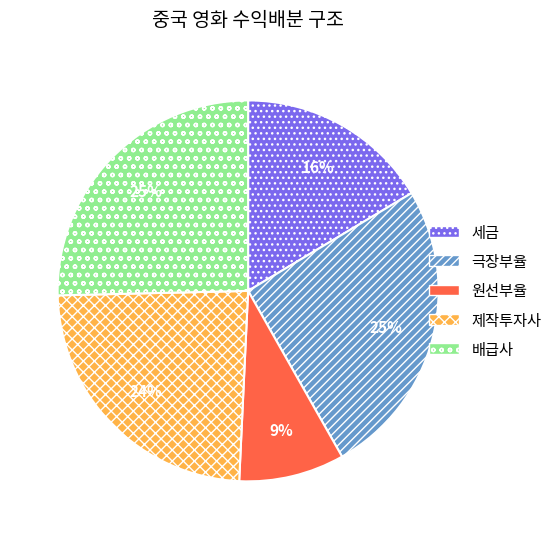

To the nearest percent, what is the average slice percentage?

20%